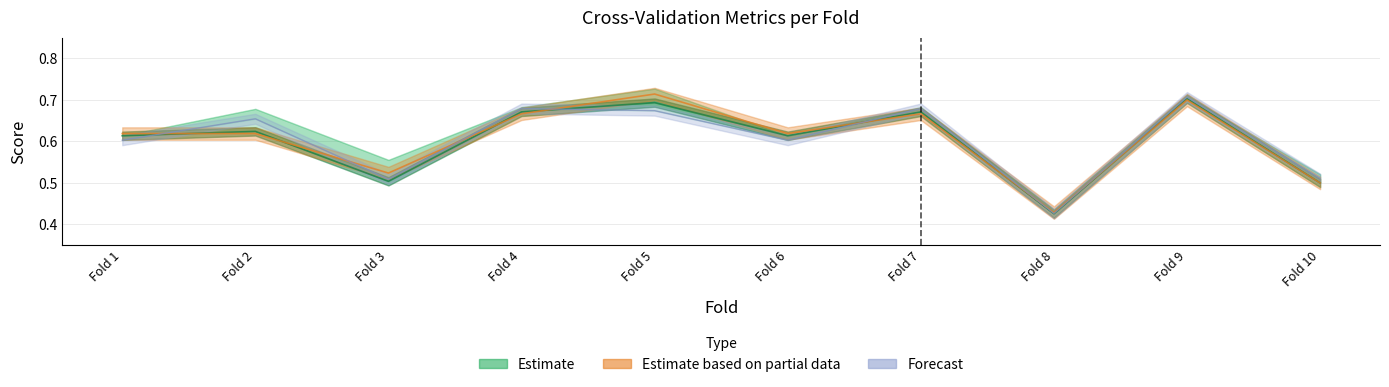

What is the total value across all series at Fold 5?

2.1